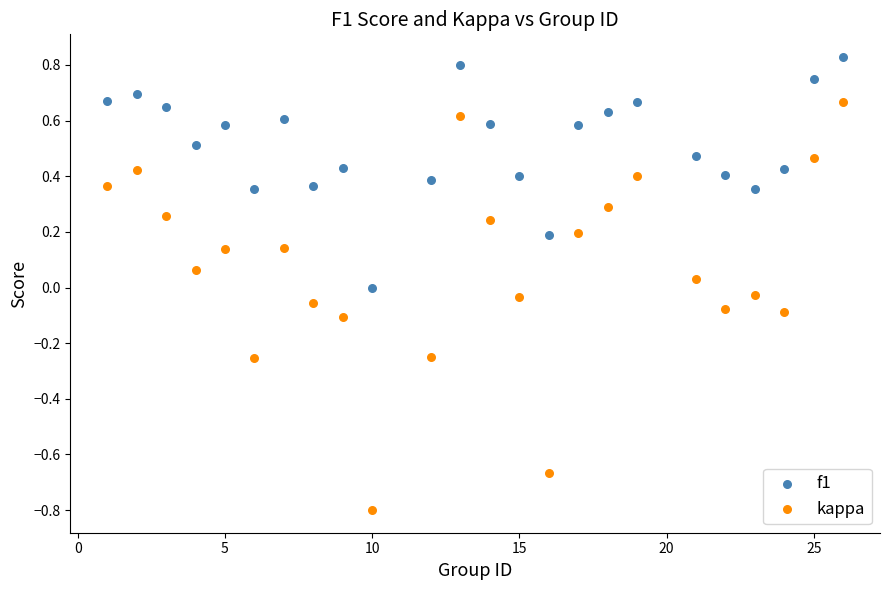

What is the X range (max minus min) for the scatter plot?

25.0